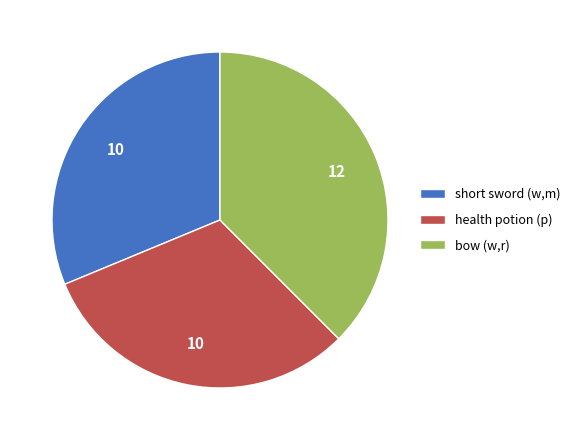

Is the sum of bow (w,r) and short sword (w,m) greater than half?

Yes